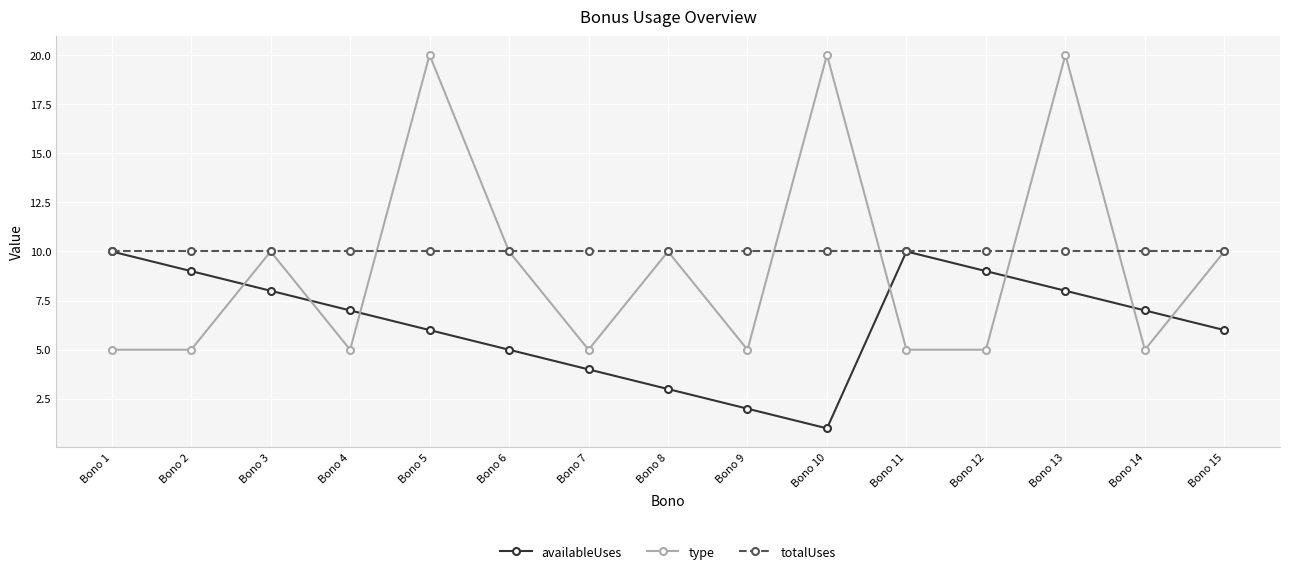

Reading left to right, what are all the values shown in this chart?

availableUses: 10	9	8	7	6	5	4	3	2	1	10	9	8	7	6
type: 5	5	10	5	20	10	5	10	5	20	5	5	20	5	10
totalUses: 10	10	10	10	10	10	10	10	10	10	10	10	10	10	10